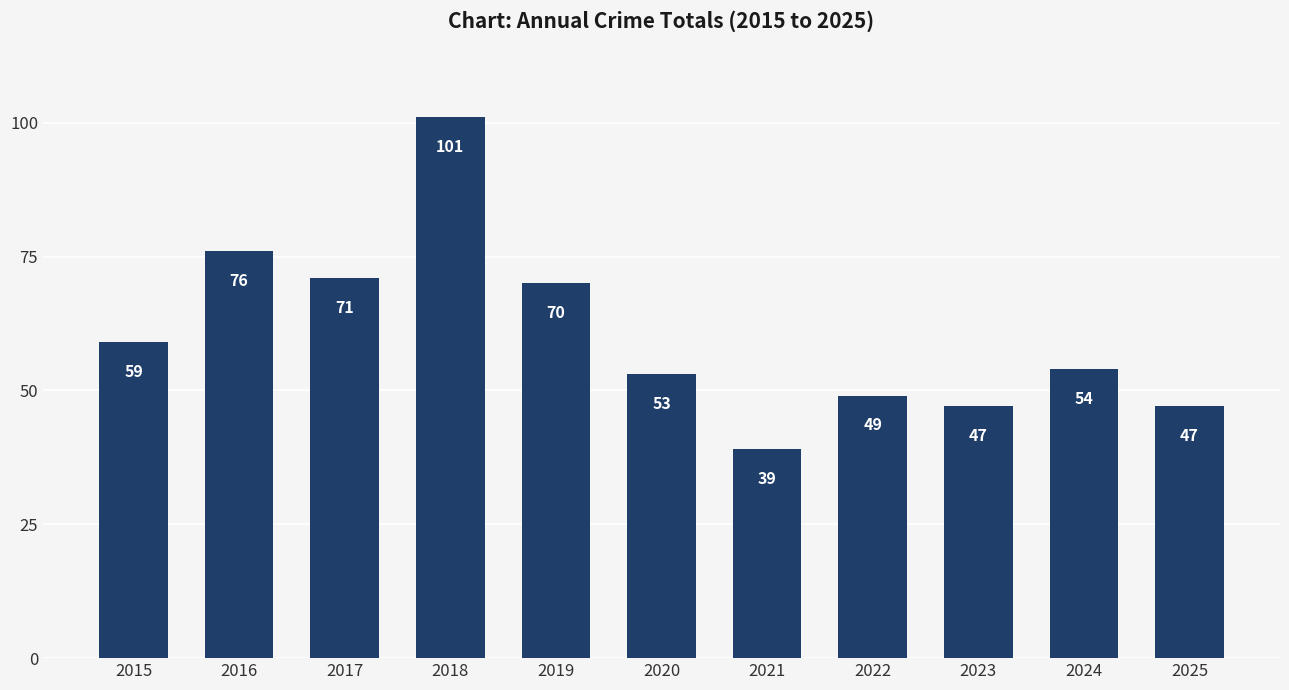

Reading left to right, extract all data points from this chart.

2015=59	2016=76	2017=71	2018=101	2019=70	2020=53	2021=39	2022=49	2023=47	2024=54	2025=47